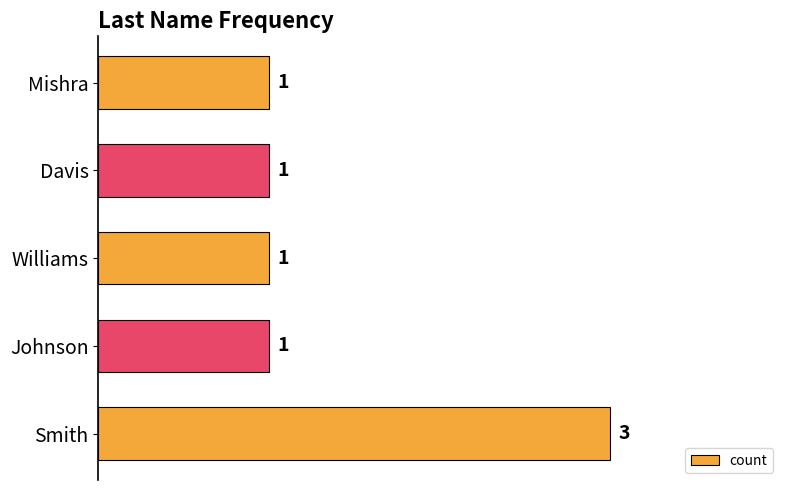

What is the ratio of the value at Mishra to the value at Smith?

0.3